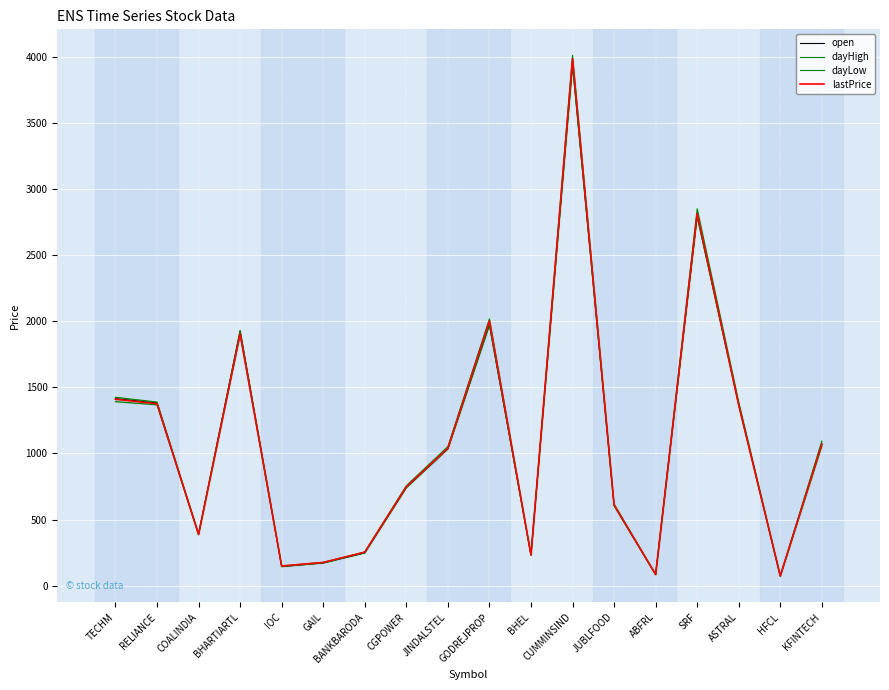

Reading left to right, what are all the values shown in this chart?

open: 1415.0	1381.6	389.8	1928.0	145.0	172.8	248.5	742.4	1035.1	1974.0	231.2	3947.6	610.0	85.8	2798.0	1373.9	72.5	1070.8
dayHigh: 1425.0	1389.0	391.6	1928.0	149.9	177.1	255.4	756.4	1052.0	2018.0	235.6	4010.3	618.6	85.8	2850.8	1388.0	76.2	1093.6
dayLow: 1391.9	1368.0	385.6	1897.5	145.0	171.9	248.3	741.8	1035.1	1971.8	231.0	3930.0	604.1	83.2	2789.0	1364.3	72.3	1056.1
lastPrice: 1410.0	1376.0	388.2	1906.5	149.3	176.1	254.0	748.0	1040.0	2001.7	233.5	3984.8	610.2	85.2	2814.7	1364.9	74.2	1070.0